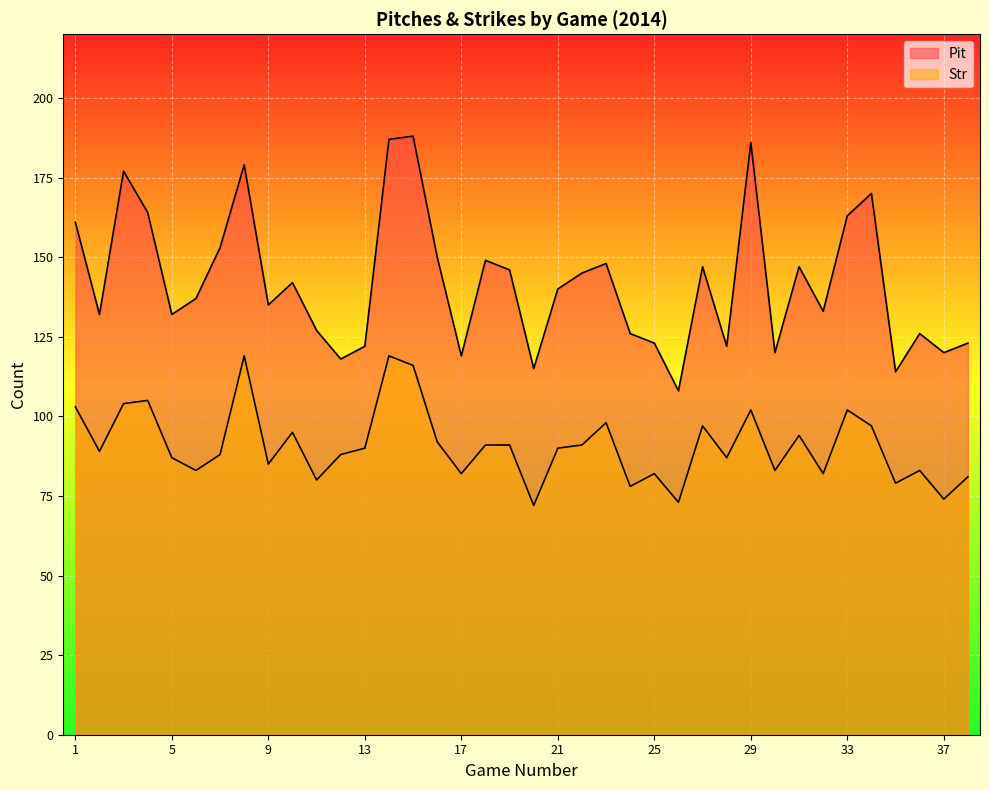

What is the maximum value shown in the chart?

188